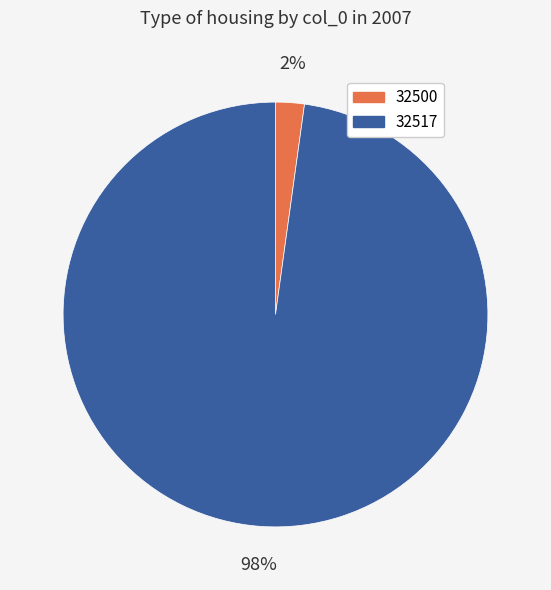

Rank the categories by value from highest to lowest.

32517, 32500